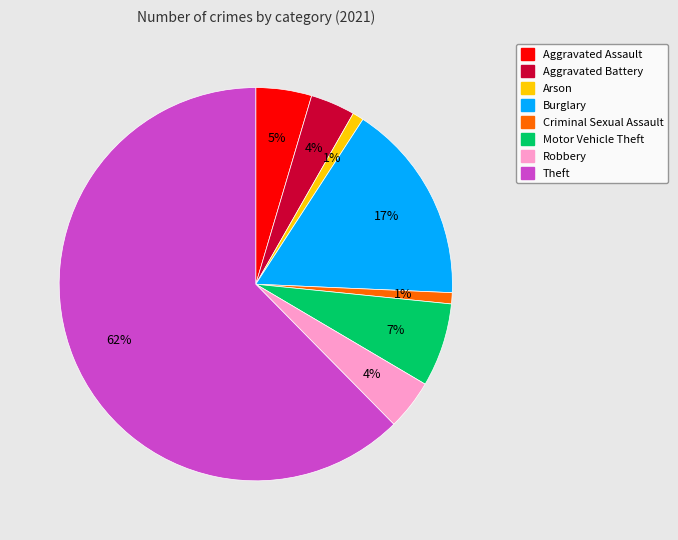

Between Motor Vehicle Theft and Aggravated Assault, which is larger?

Motor Vehicle Theft